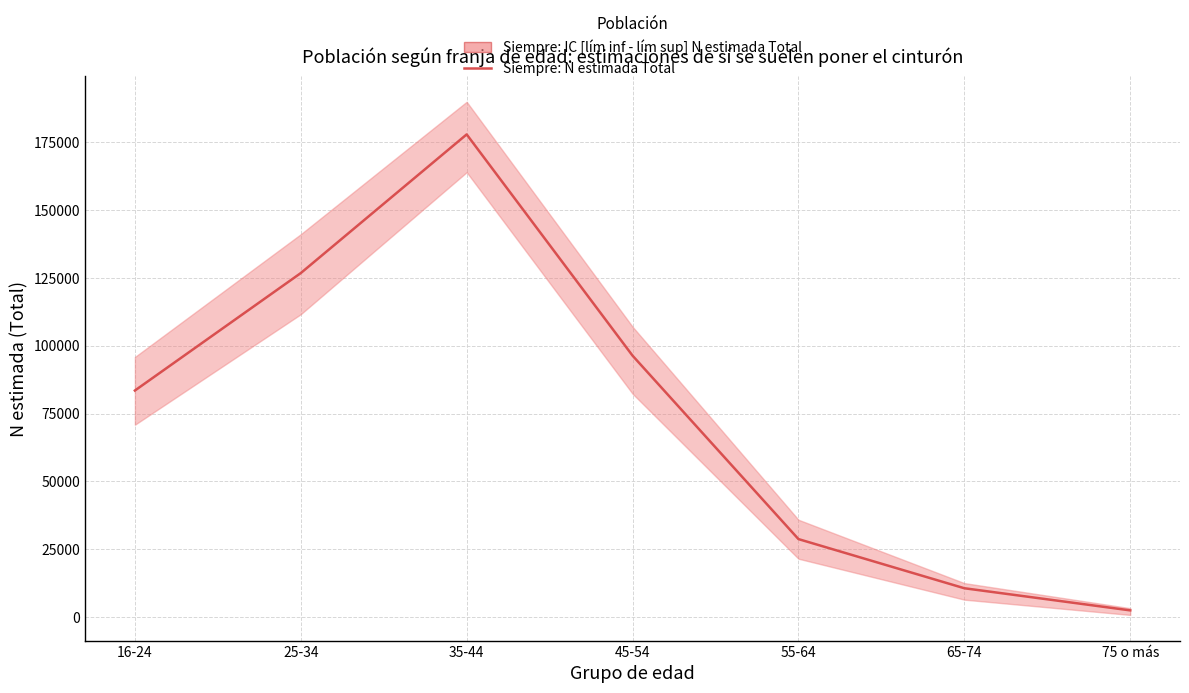

What is the label of the 7th point from the left?

75 o más